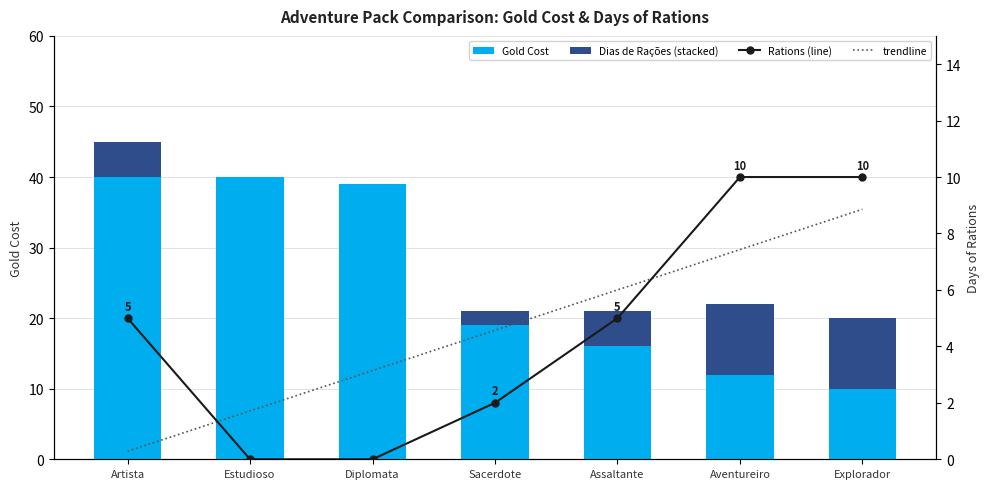

Reading left to right, what are all the values shown in this chart?

Gold: Artista=40.0	Estudioso=40.0	Diplomata=39.0	Sacerdote=19.0	Assaltante=16.0	Aventureiro=12.0	Explorador=10.0
Dias de Rações: Artista=5.0	Estudioso=0.0	Diplomata=0.0	Sacerdote=2.0	Assaltante=5.0	Aventureiro=10.0	Explorador=10.0
Rations (line): Artista=5.0	Estudioso=0.0	Diplomata=0.0	Sacerdote=2.0	Assaltante=5.0	Aventureiro=10.0	Explorador=10.0
trendline: Artista=0.3	Estudioso=1.7	Diplomata=3.1	Sacerdote=4.6	Assaltante=6.0	Aventureiro=7.4	Explorador=8.9